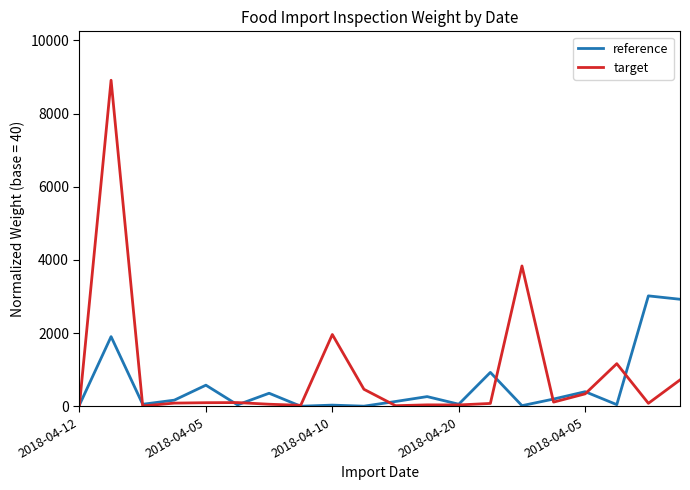

Which series has the largest range (max minus min)?

target